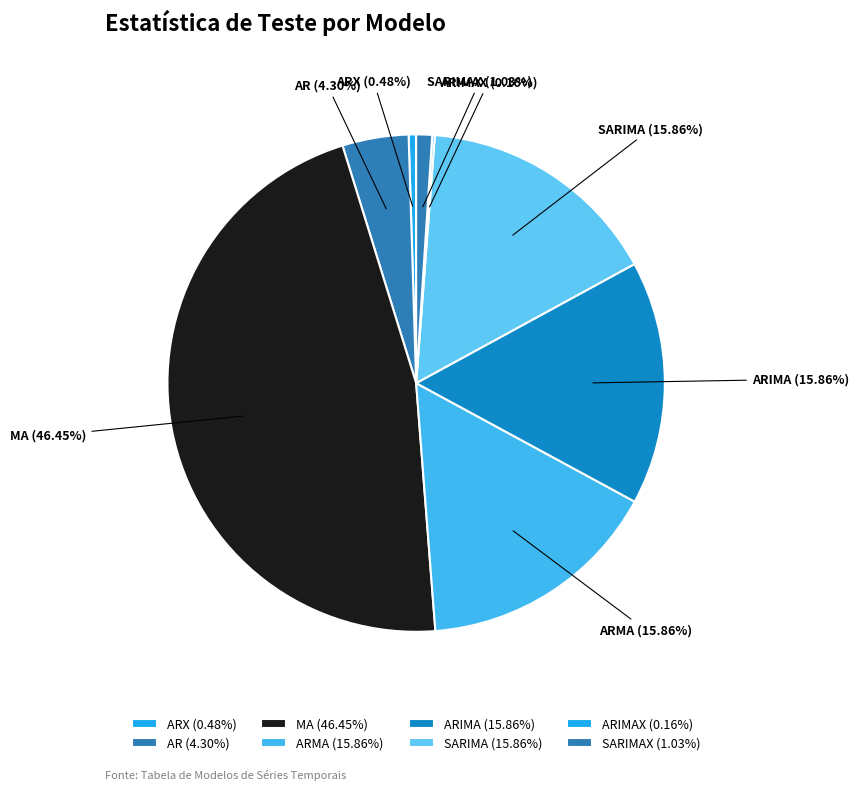

What is the largest slice in the pie chart?

MA (46.45%)